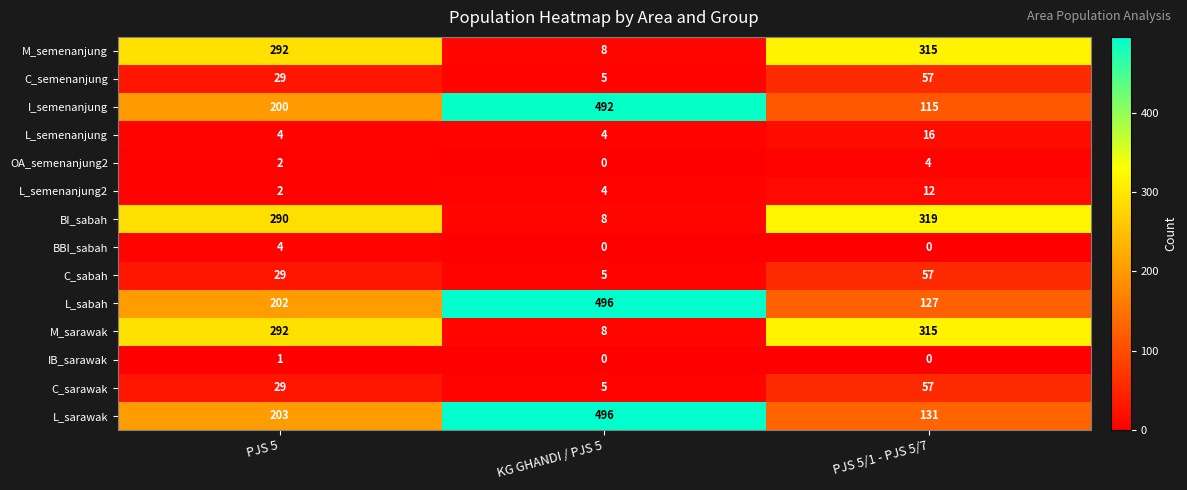

What is the total value across all series at PJS 5/1 - PJS 5/7?

1525